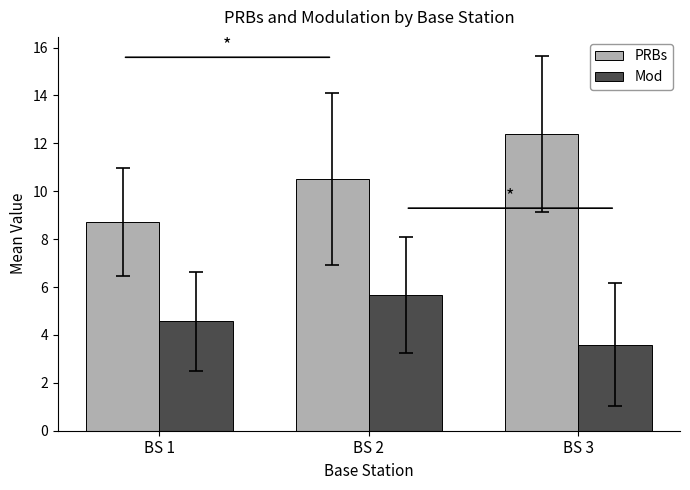

How many bars are there in total?

6